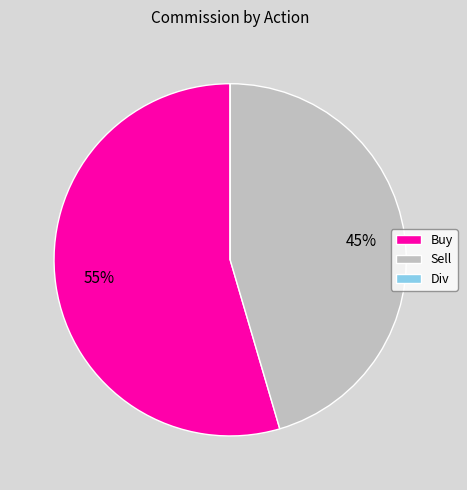

Which slice represents more than half of the pie?

Buy